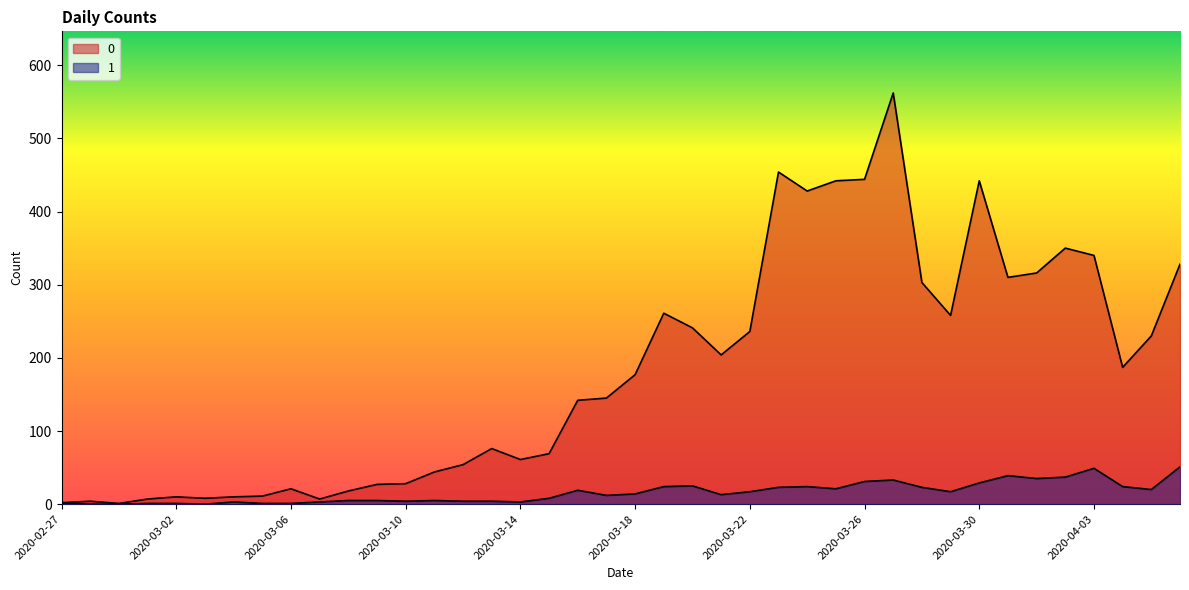

List the series in order of their overall mean, lowest first.

1, 0